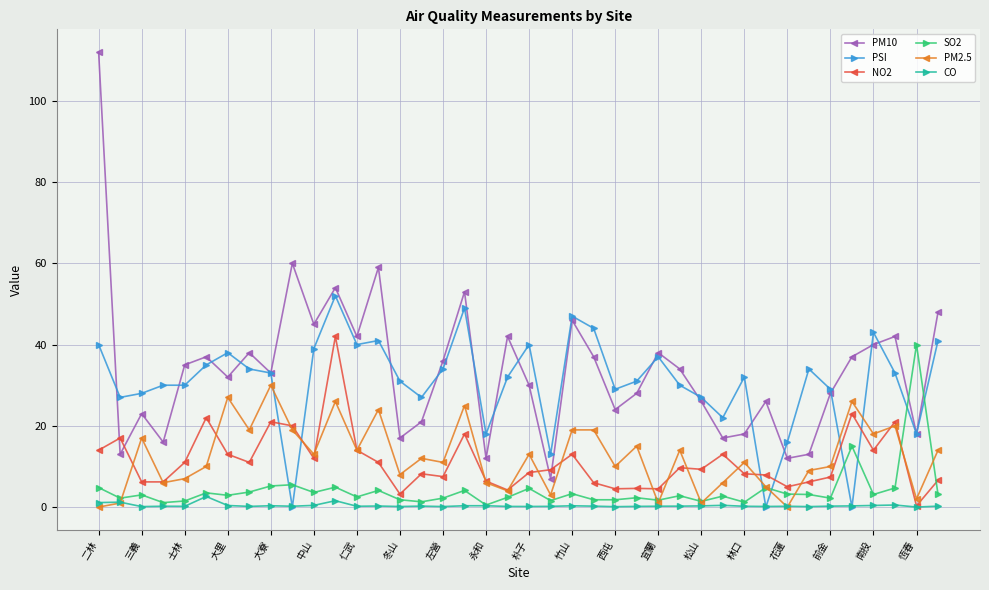

What is the value of the NO2 point at the 31st from the left?

8.2